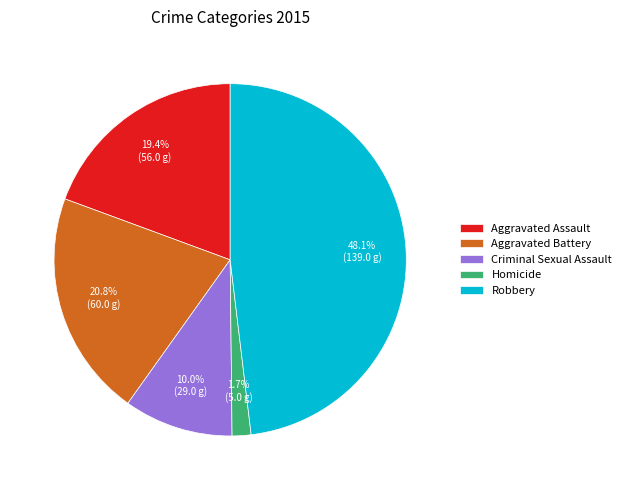

Between Aggravated Battery and Aggravated Assault, which is larger?

Aggravated Battery